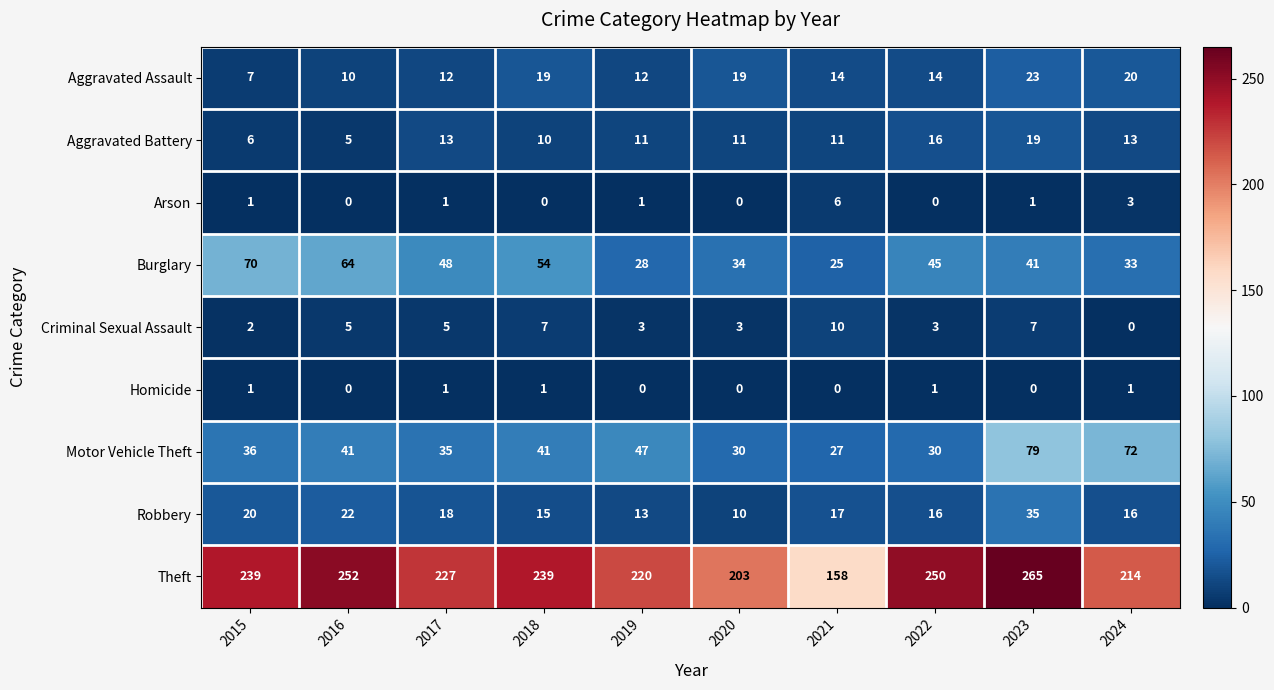

The Robbery series shows 38 at 2016. True or false?

False